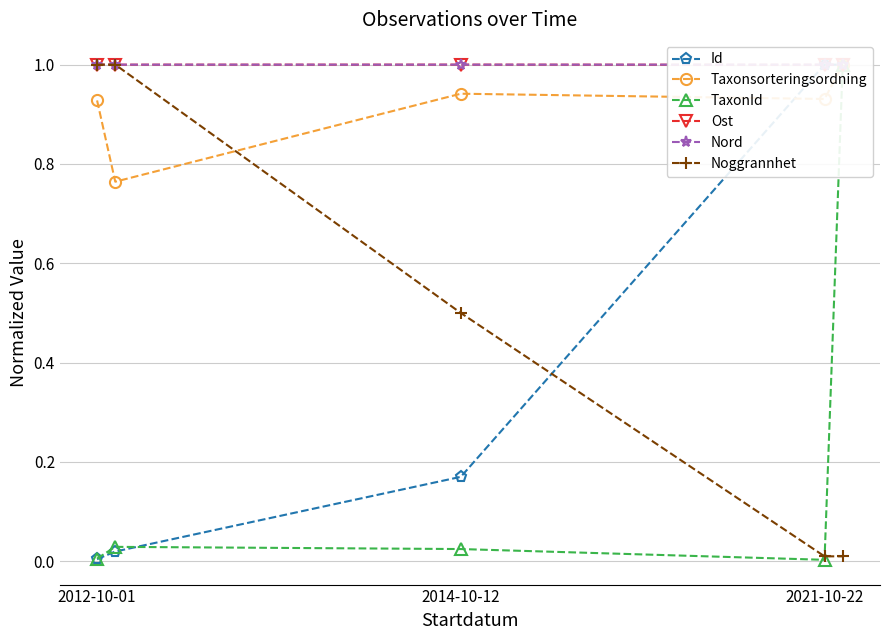

What is the total value across all series at 2012-10-01?

3.9